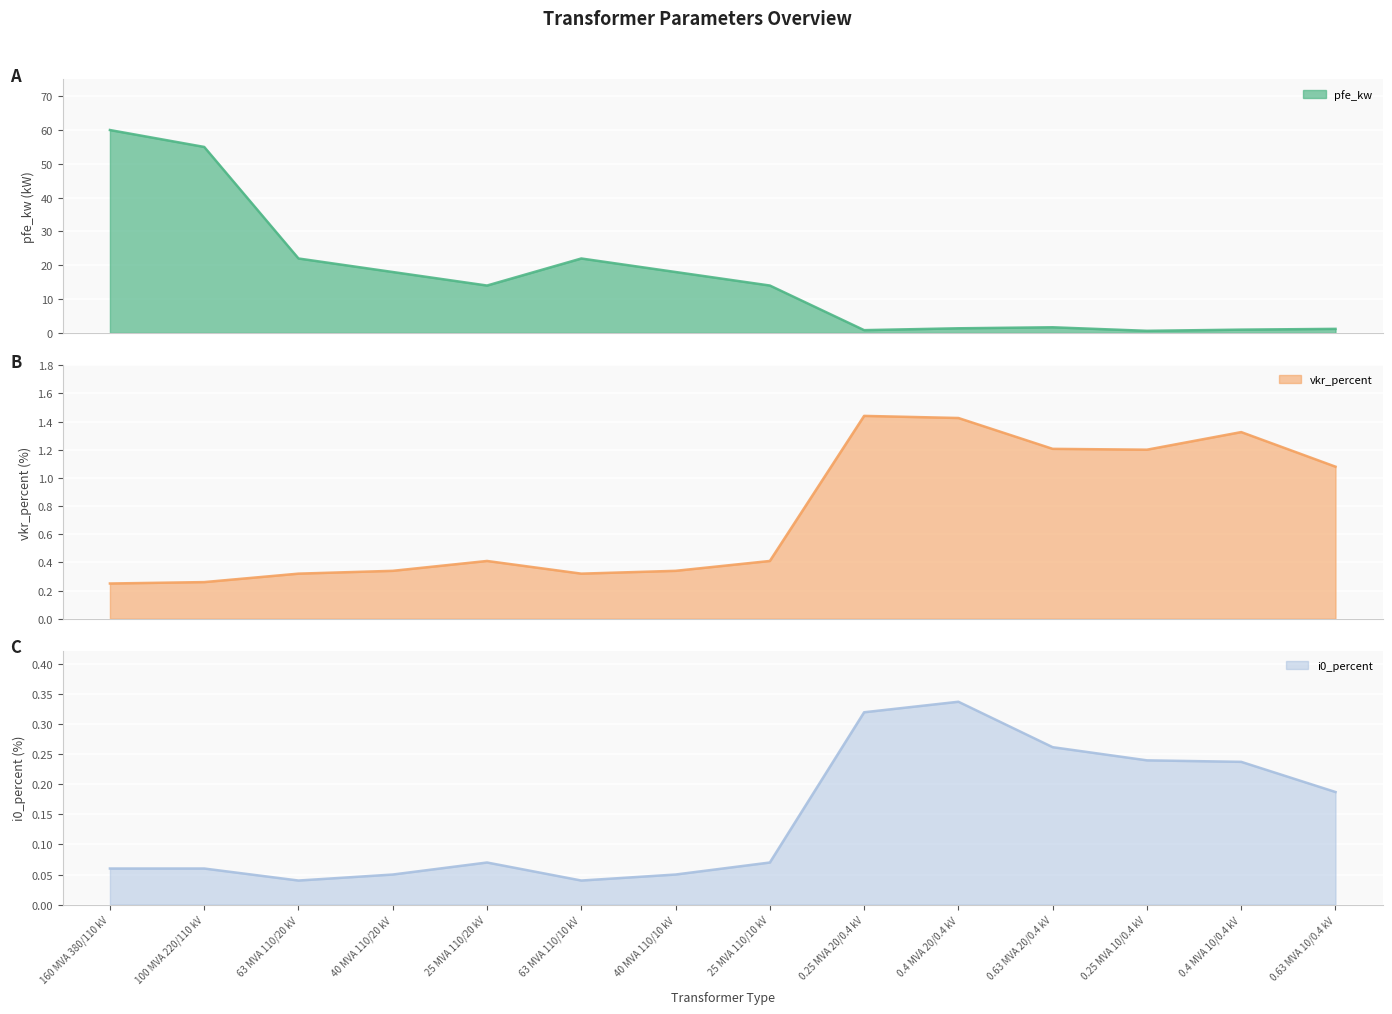

True or false: i0_percent and vkr_percent intersect in this chart.

False